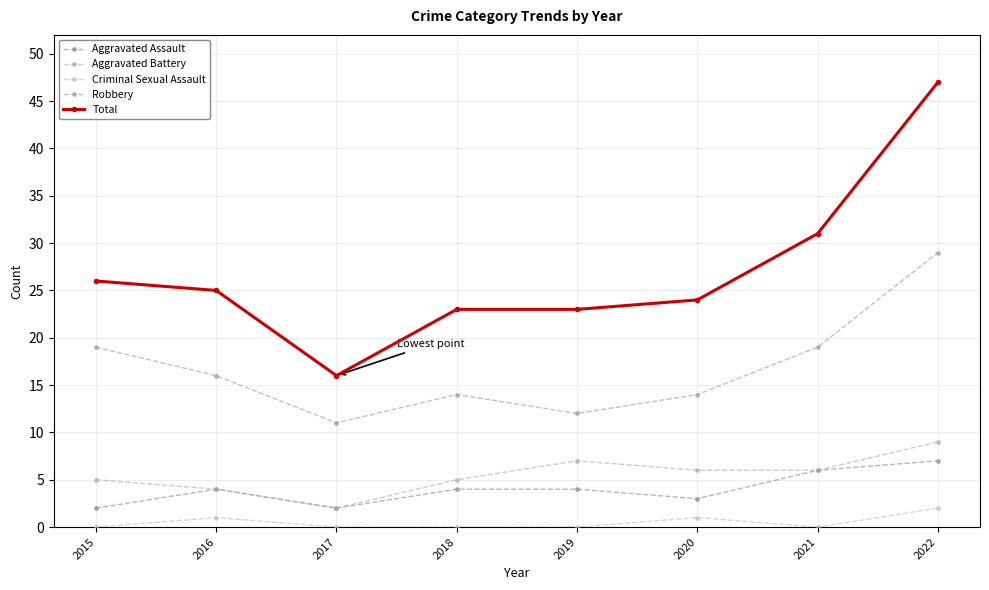

Rank the series at 2021 from lowest to highest value.

Criminal Sexual Assault, Aggravated Assault, Aggravated Battery, Robbery, Total